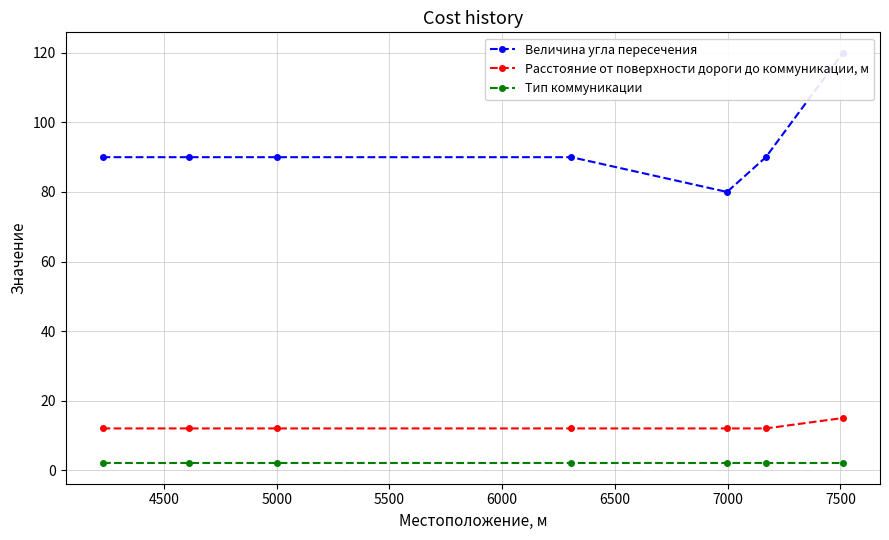

True or false: Тип коммуникации and Расстояние от поверхности дороги до коммуникации, м intersect in this chart.

False